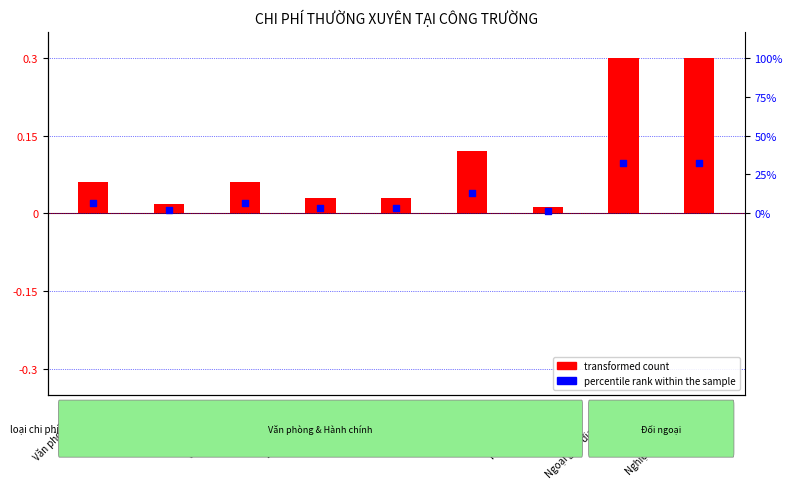

At which category is the sum across all series the highest?

Ngoại giao địa phương